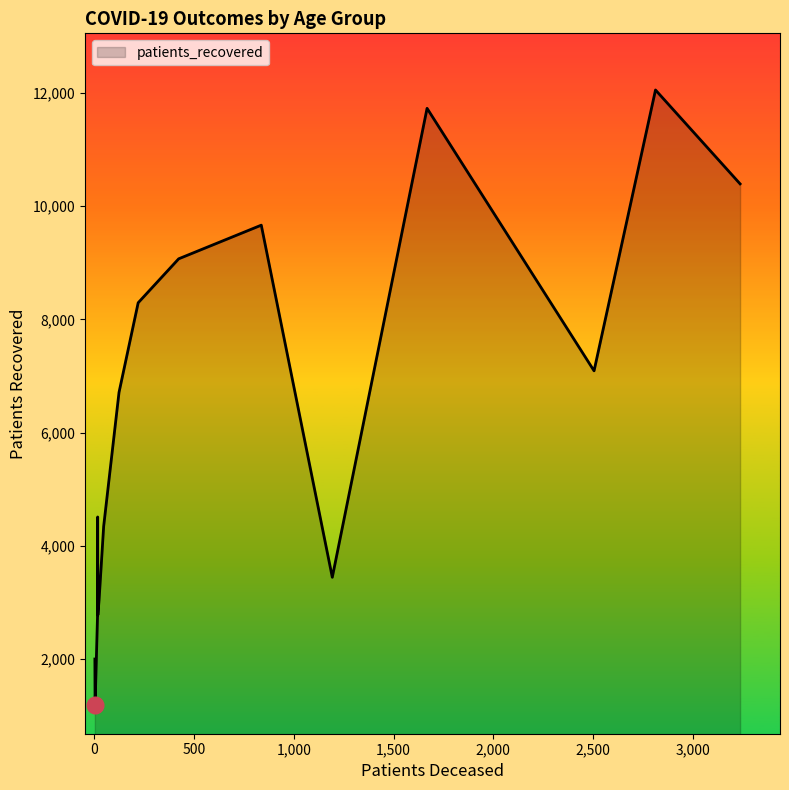

What is the maximum value shown in the chart?

12050